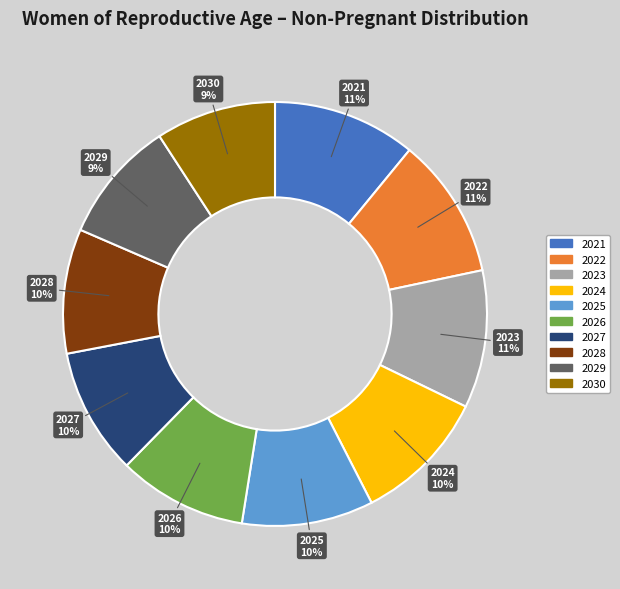

Do 2028 and 2030 together represent more than half of the pie?

No